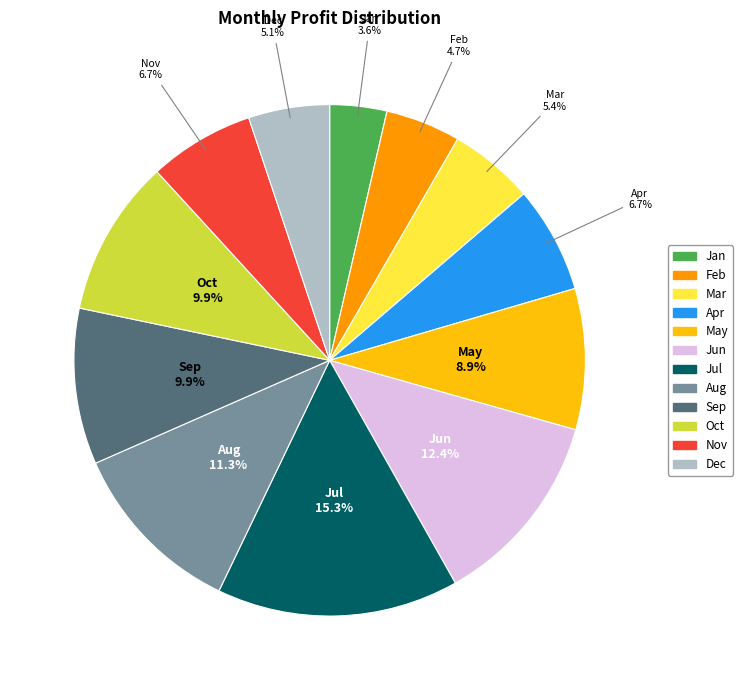

Between Aug and Mar, which is larger?

Aug